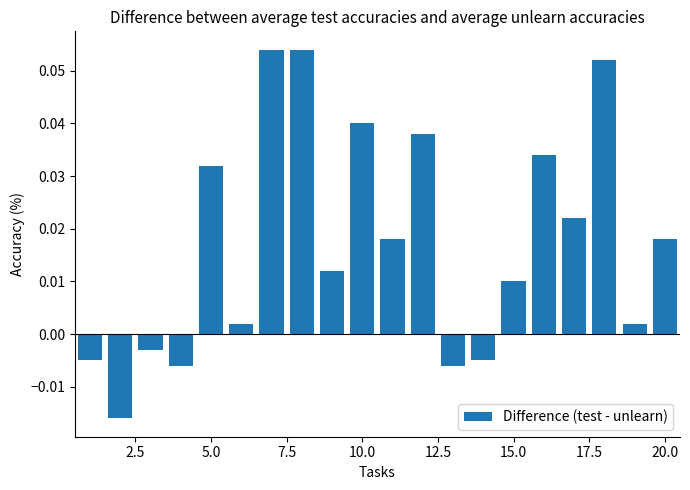

What is the sum of all values?

0.3